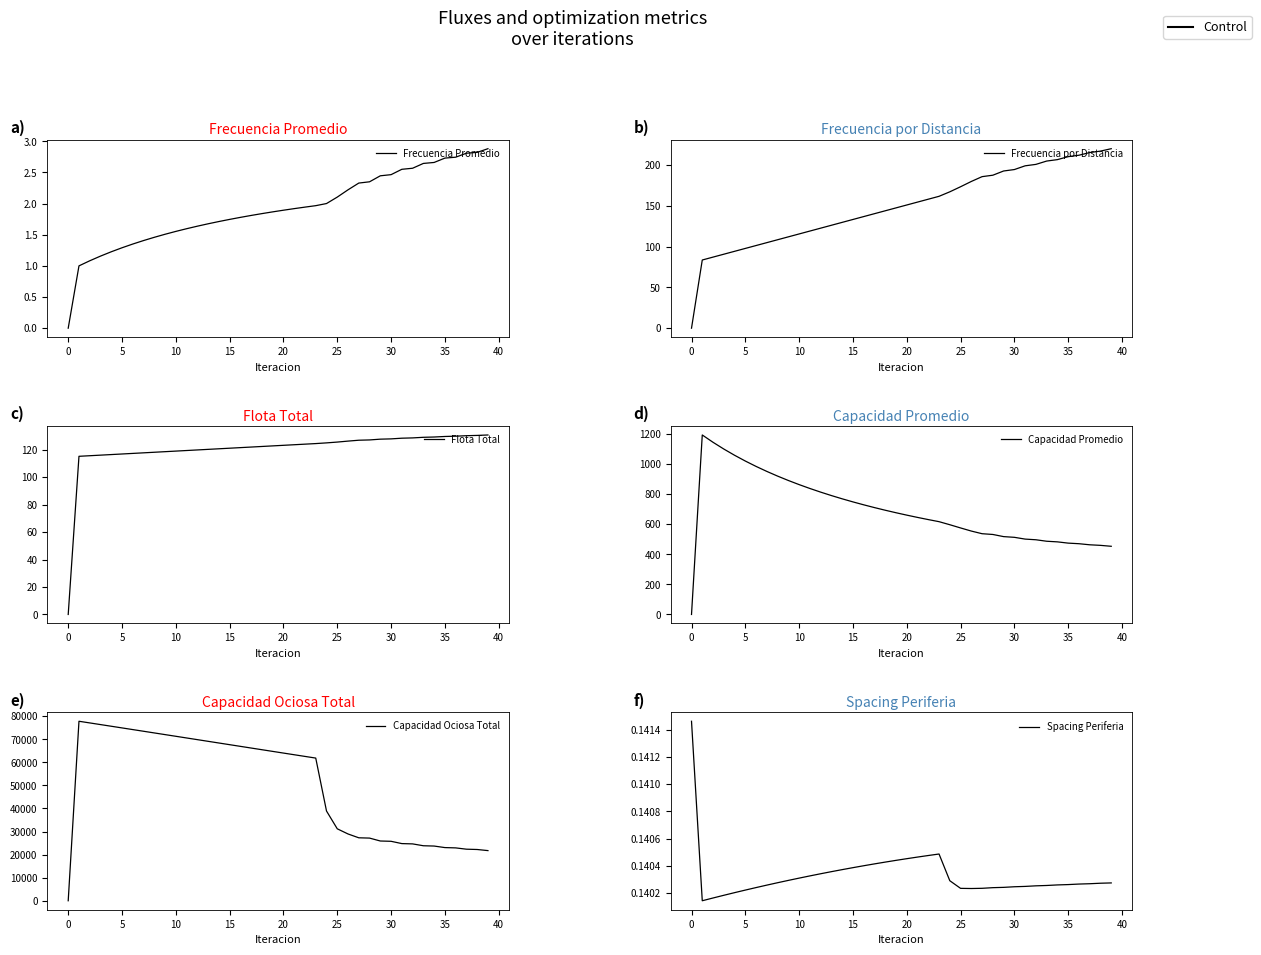

True or false: Spacing Periferia and Frecuencia Promedio cross at least once.

True